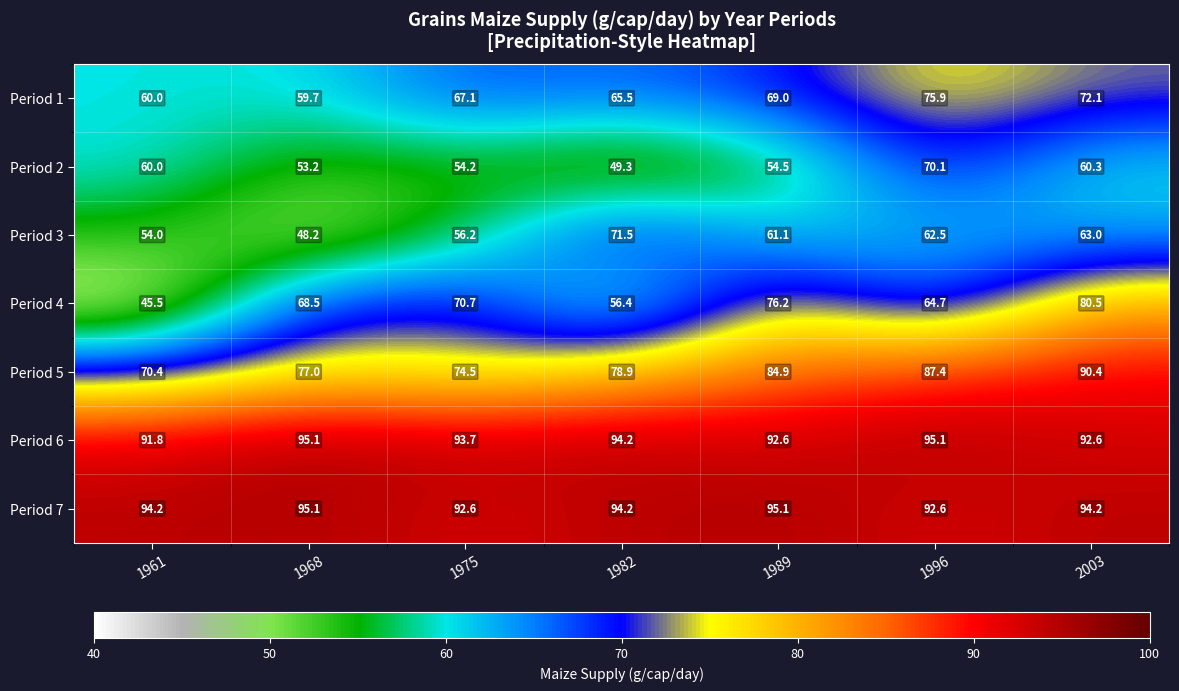

At which label is Period 3 closest to 59?

1989